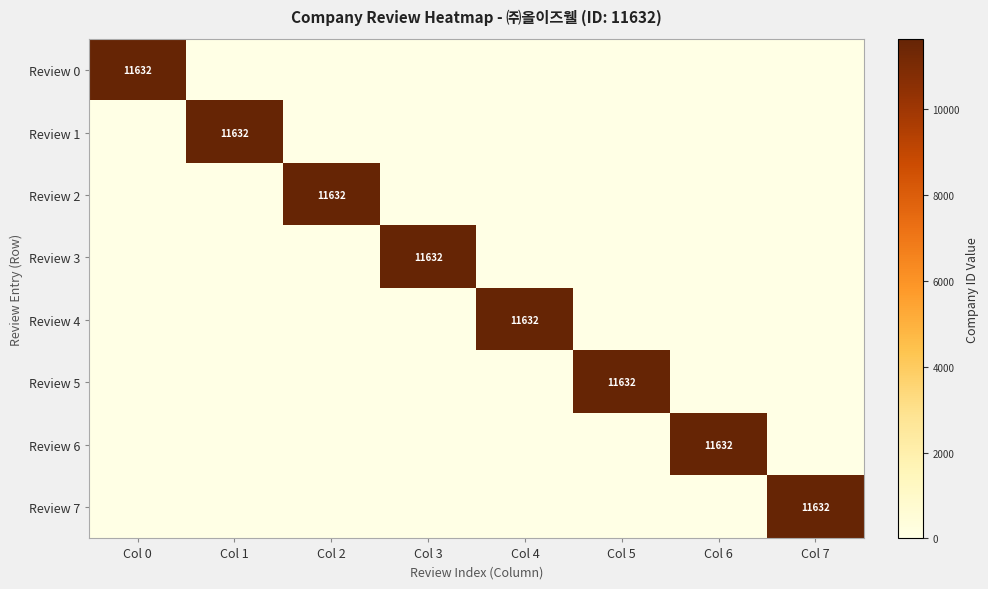

Rank the categories by Review 1 value from lowest to highest.

Col 0, Col 2, Col 3, Col 4, Col 5, Col 6, Col 7, Col 1